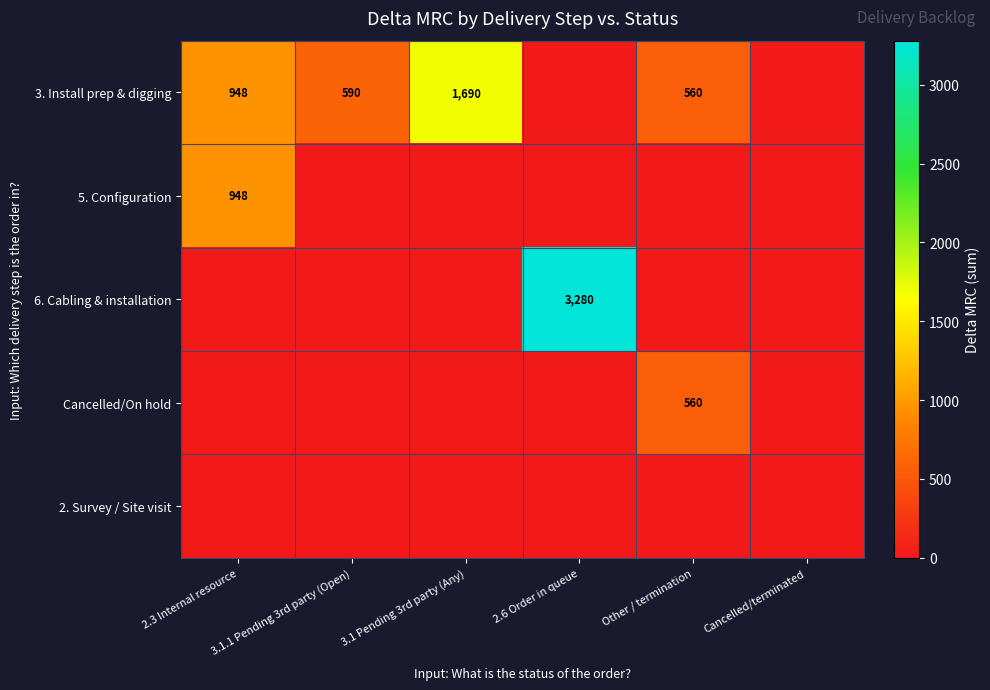

Between 2.3 Internal resource and 3.1.1 Pending 3rd party (Open), which is larger?

2.3 Internal resource